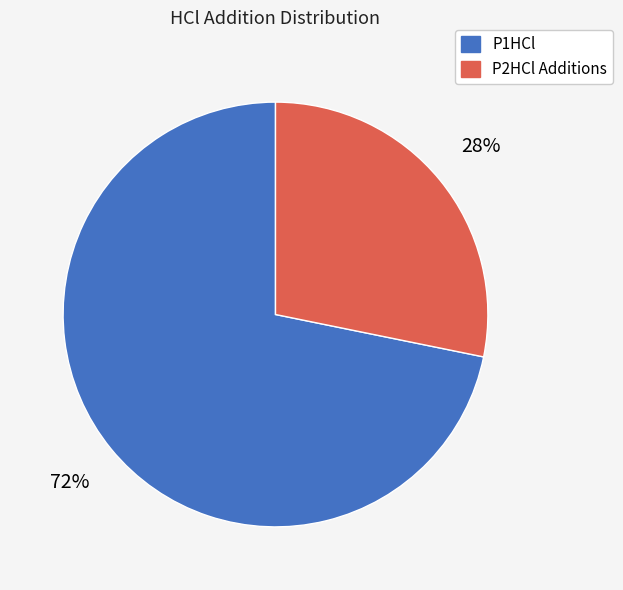

What is the majority slice?

P1HCl